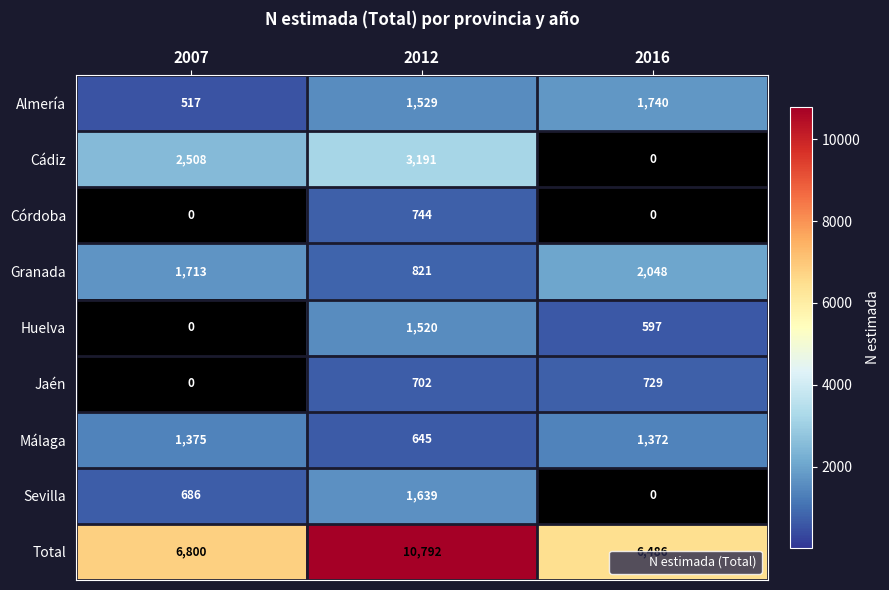

What is the difference between the Granada values at 2016 and 2007?

335